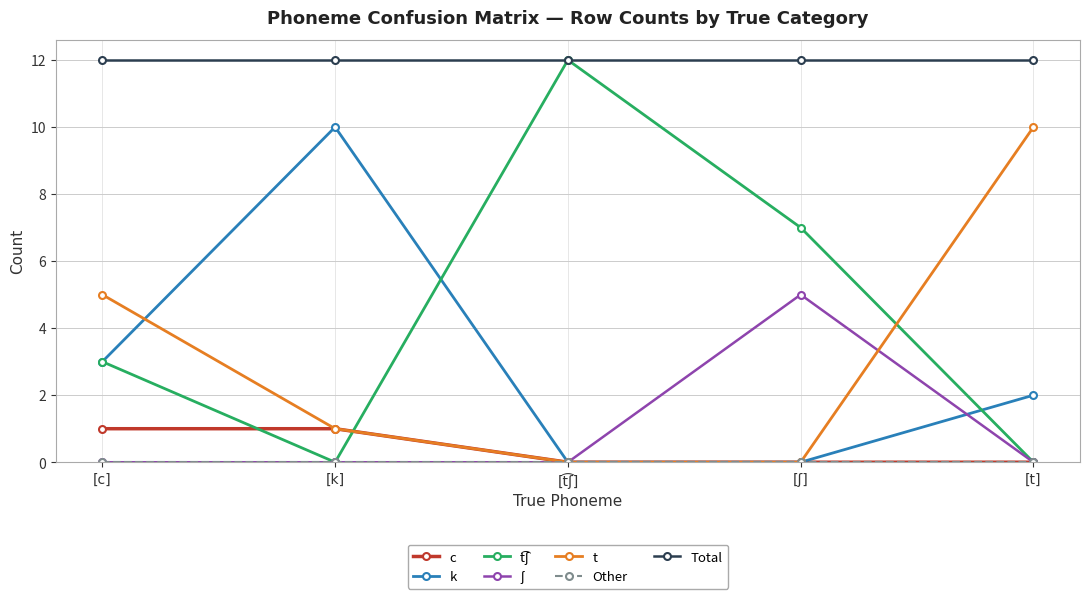

Is this an area chart (filled region under the line)?

No